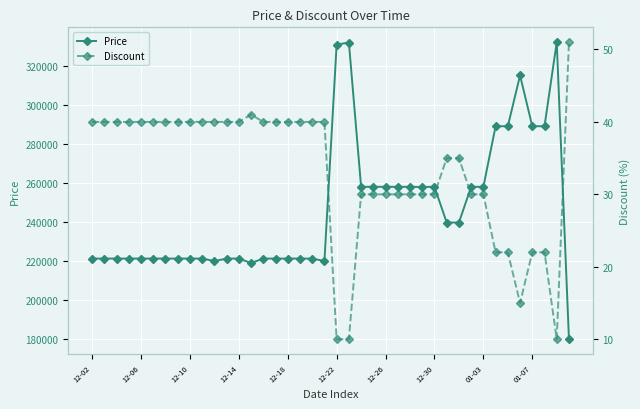

What is the total value across all series at 13?

219041